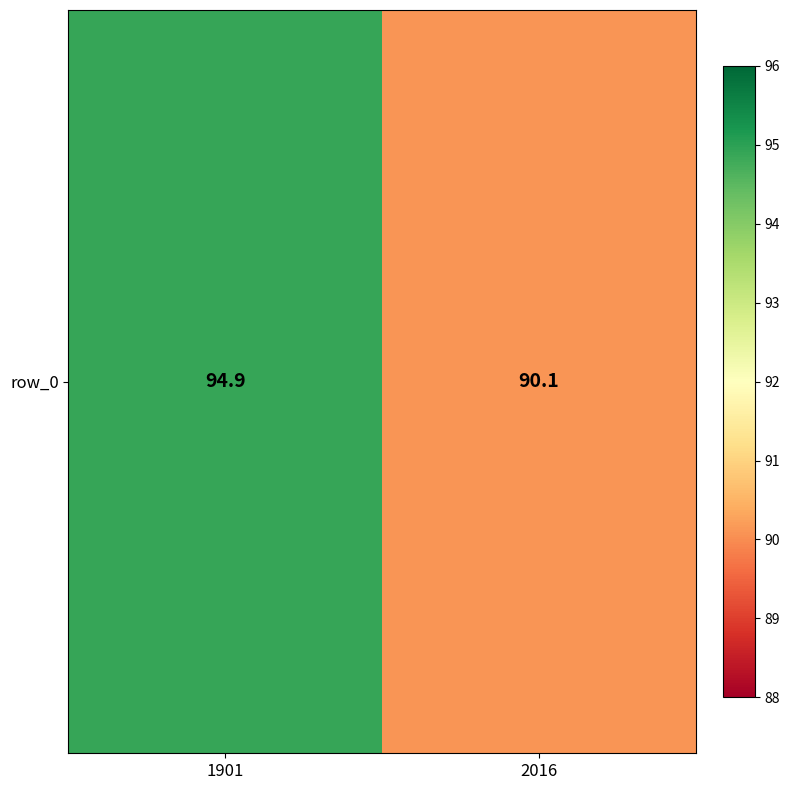

Which label corresponds to the largest value in the chart?

1901